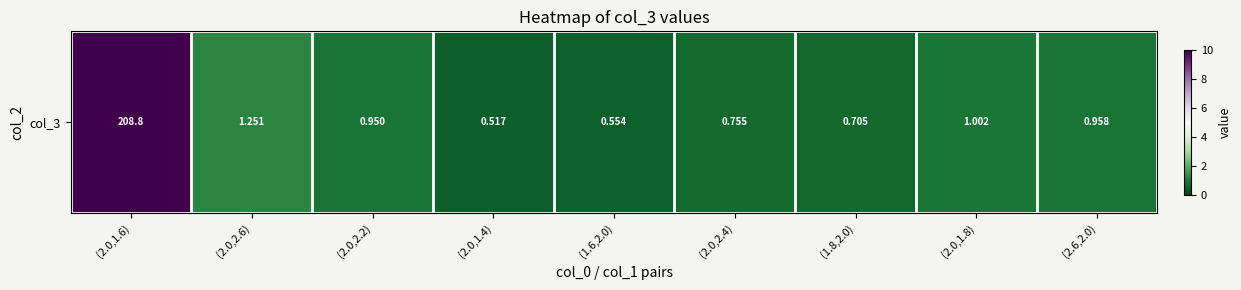

True or false: the data shows 1.7 at (2.0,2.6).

False